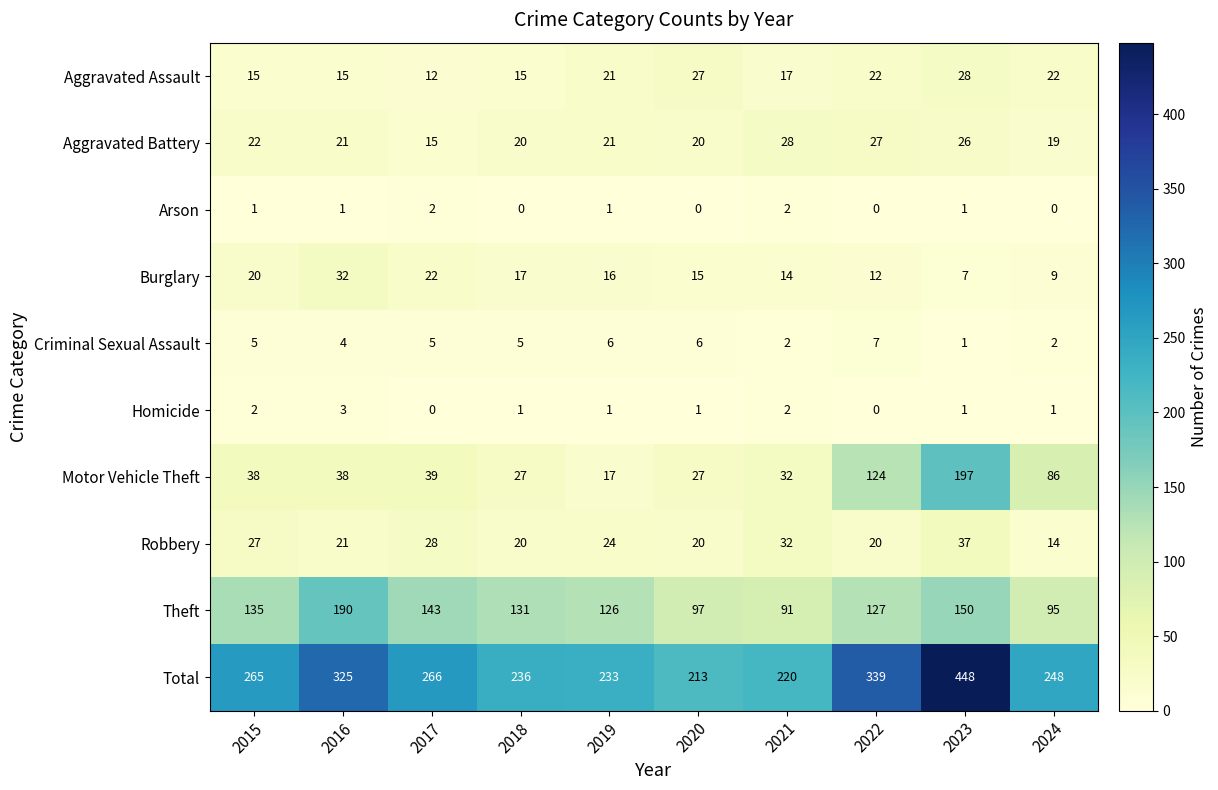

Is the value of Robbery at 2021 greater than the value of Motor Vehicle Theft at 2023?

No